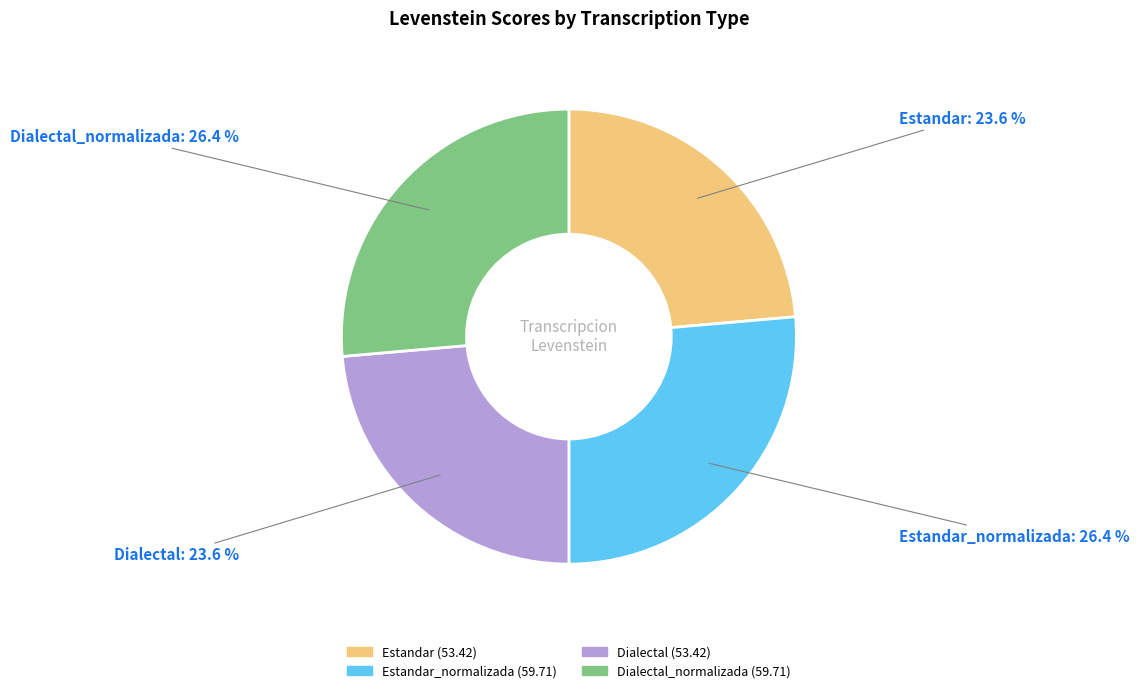

Is there a majority slice in this chart?

No